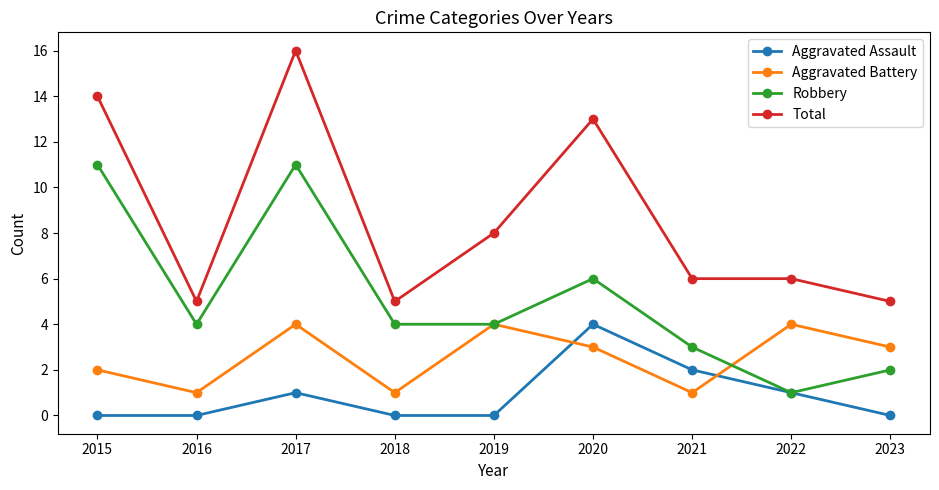

How many data points in Aggravated Battery are less than 3?

4